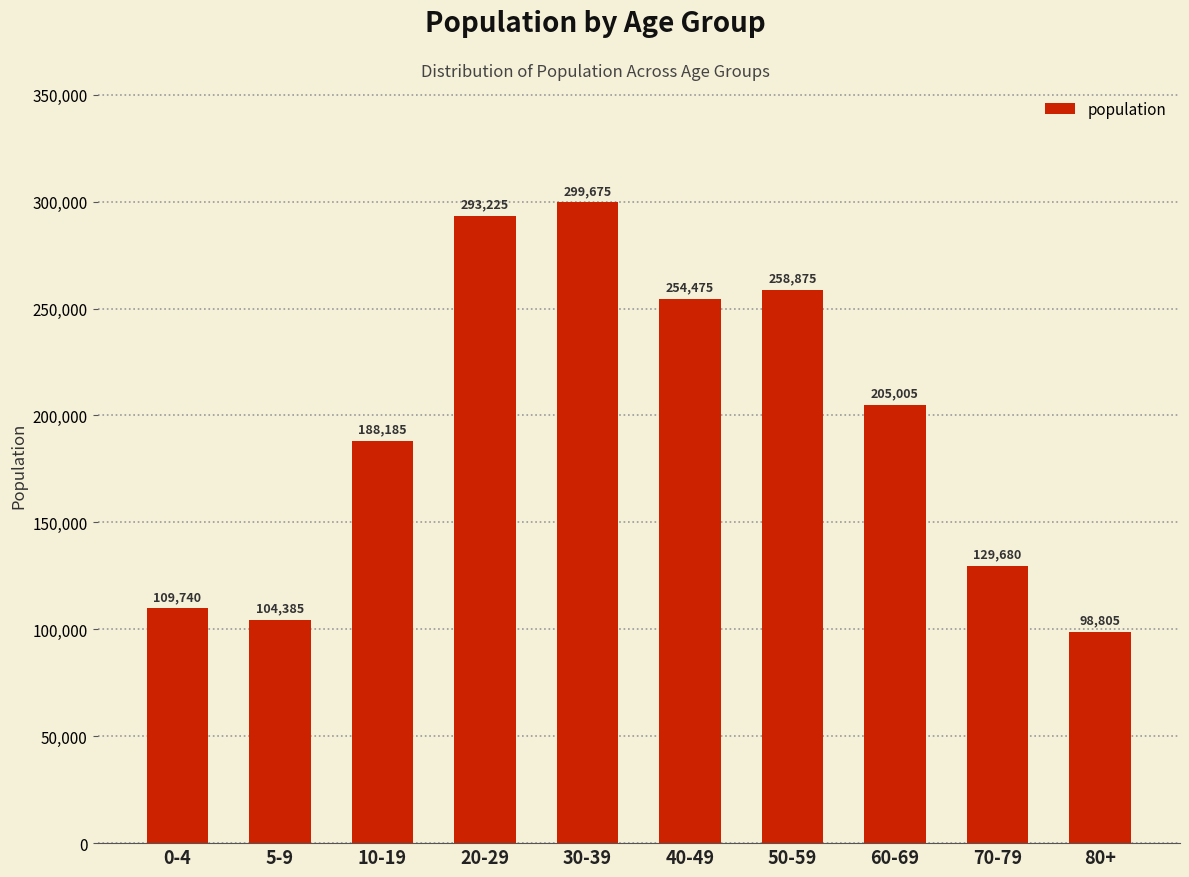

What is the maximum value shown in the chart?

299675